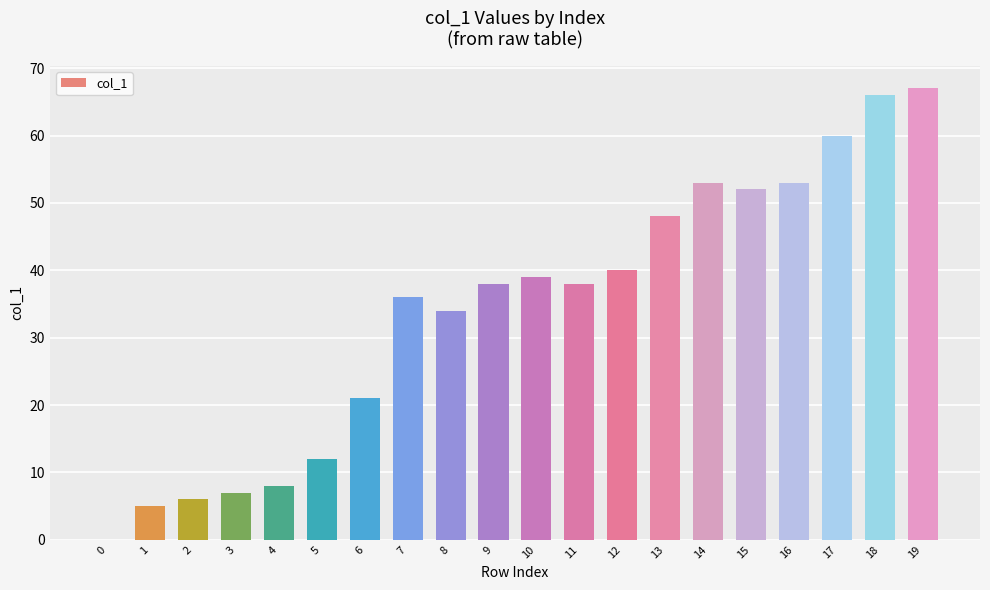

True or false: the data shows 14 at 16.

False